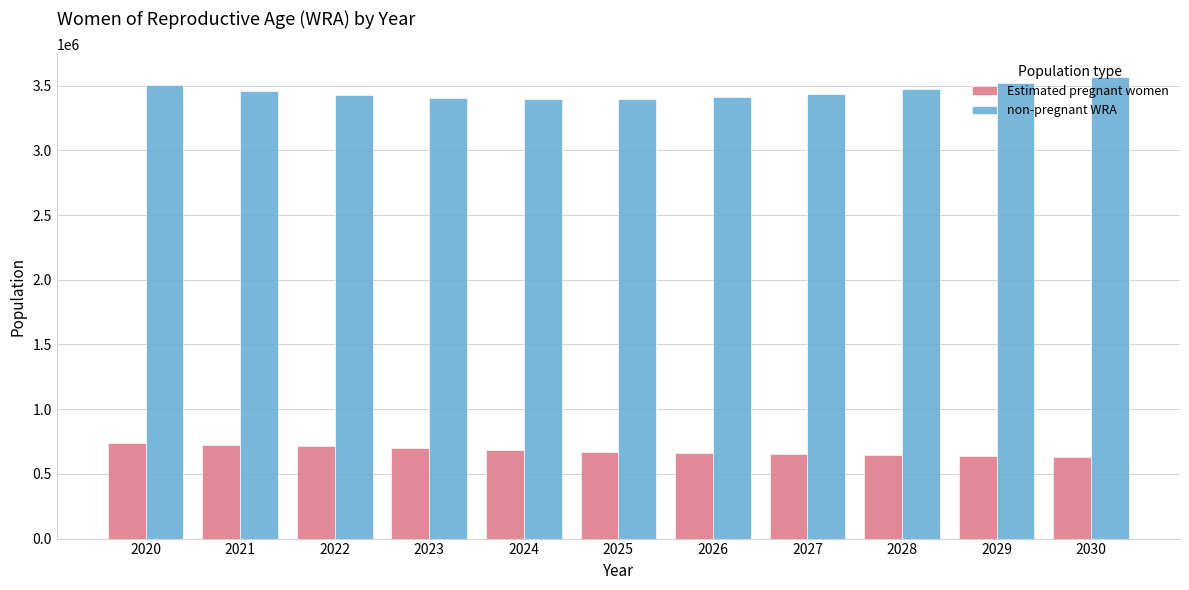

What is the difference between the Estimated pregnant women values at 2024 and 2029?

46163.5